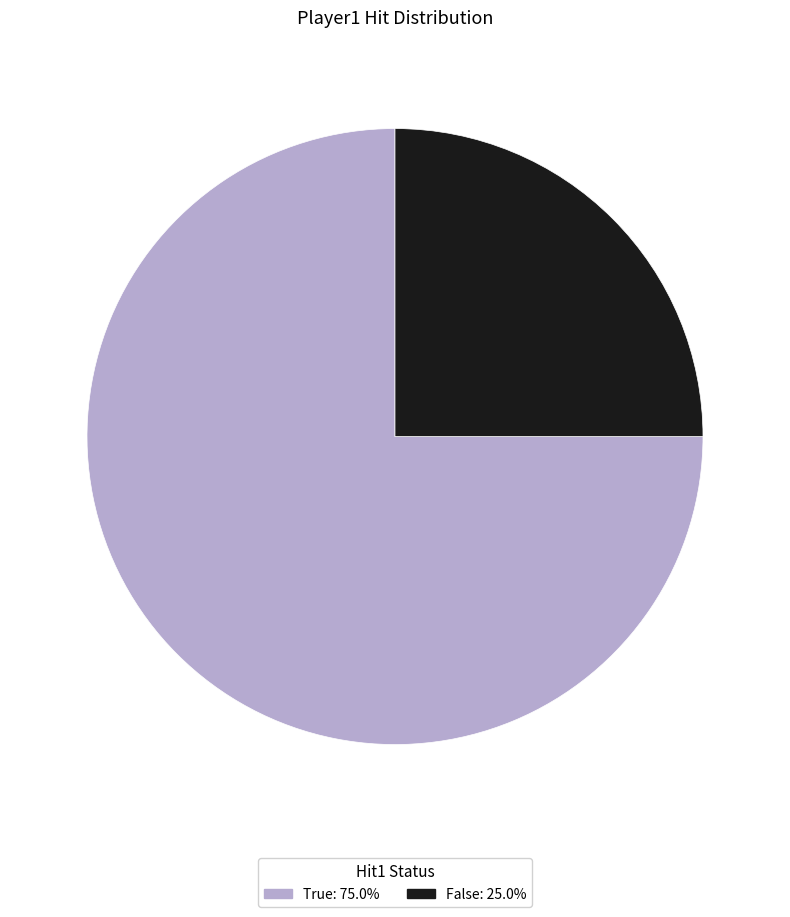

Which slice is the largest?

True